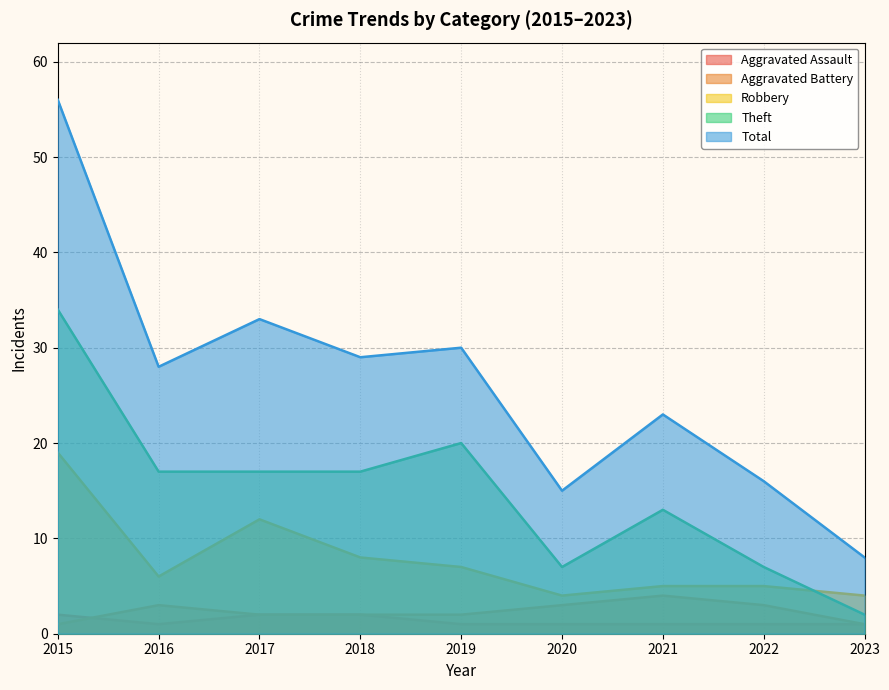

What is the difference between the maximum and minimum values in the Theft series?

32